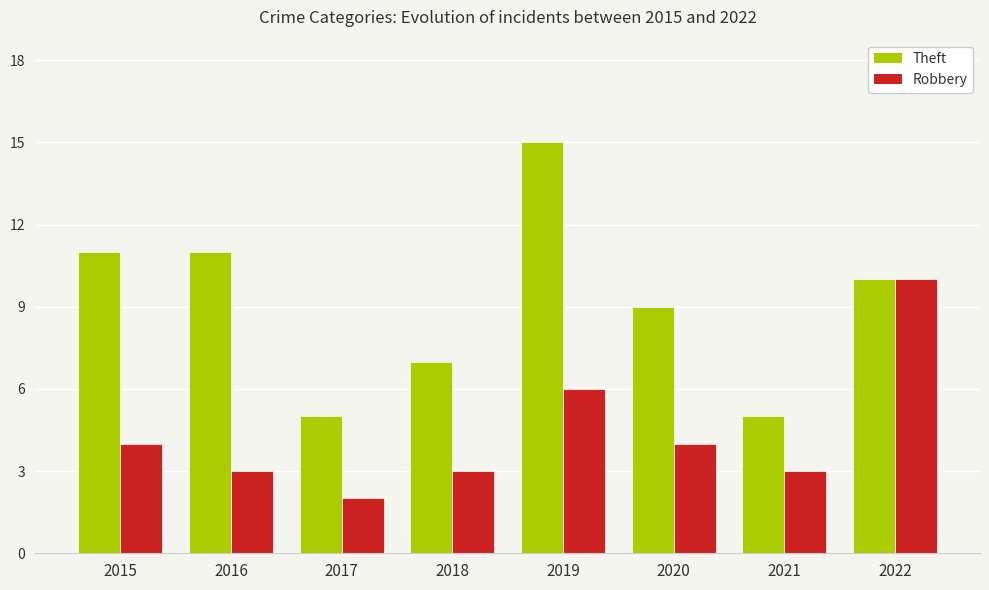

What are all the series names shown in the legend?

Theft, Robbery